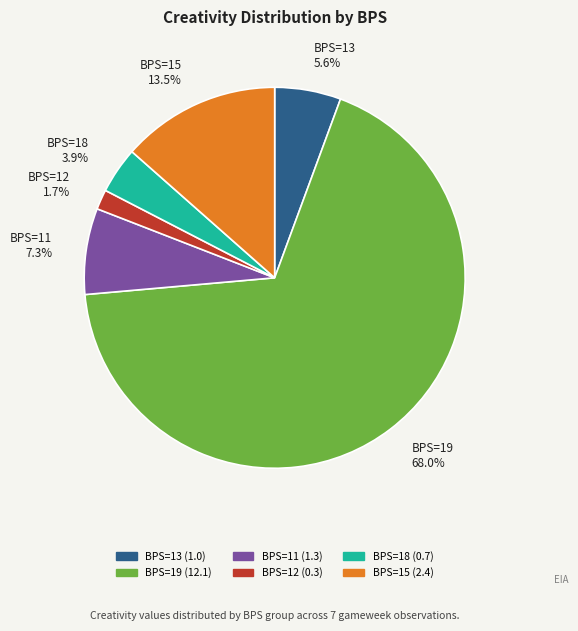

Do BPS=11 7.3% and BPS=18 3.9% together represent more than half of the pie?

No